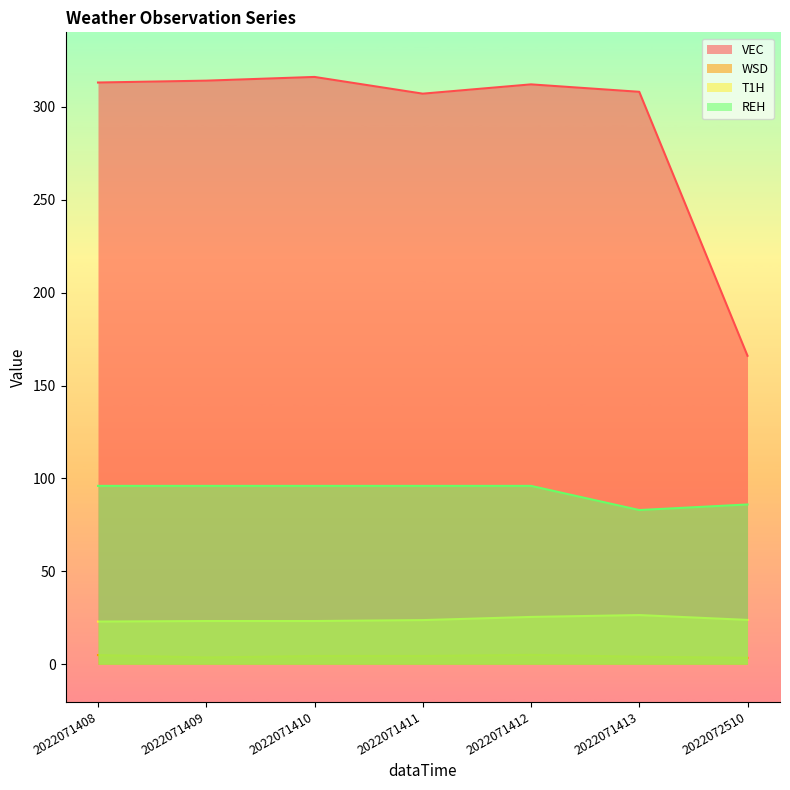

Is it true that REH equals 32.8 at 2022071412?

False